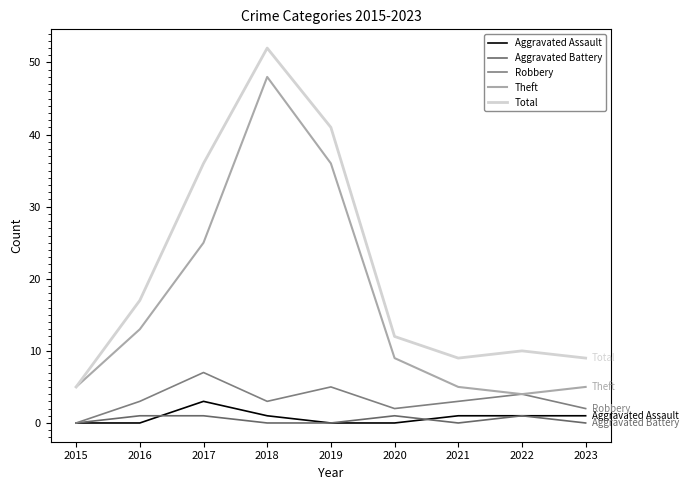

Rank the series at 2015 from highest to lowest value.

Theft, Total, Aggravated Assault, Aggravated Battery, Robbery